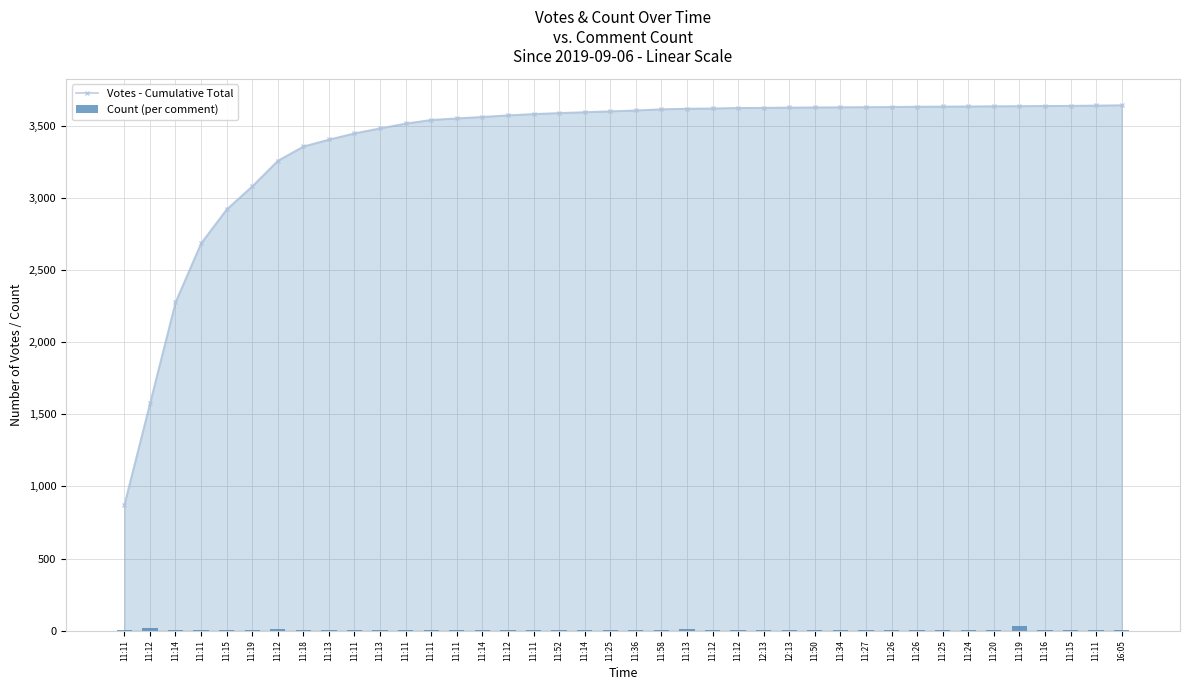

Rank the categories by Count (per comment) value from lowest to highest.

11:14, 11:11, 11:19, 11:18, 11:13, 11:11, 11:11, 11:14, 11:12, 11:52, 11:14, 11:58, 11:12, 11:12, 12:13, 12:13, 11:34, 11:25, 11:24, 11:16, 11:11, 16:05, 11:11, 11:11, 11:11, 11:25, 11:36, 11:50, 11:20, 11:15, 11:15, 11:27, 11:26, 11:26, 11:11, 11:13, 11:13, 11:12, 11:12, 11:19